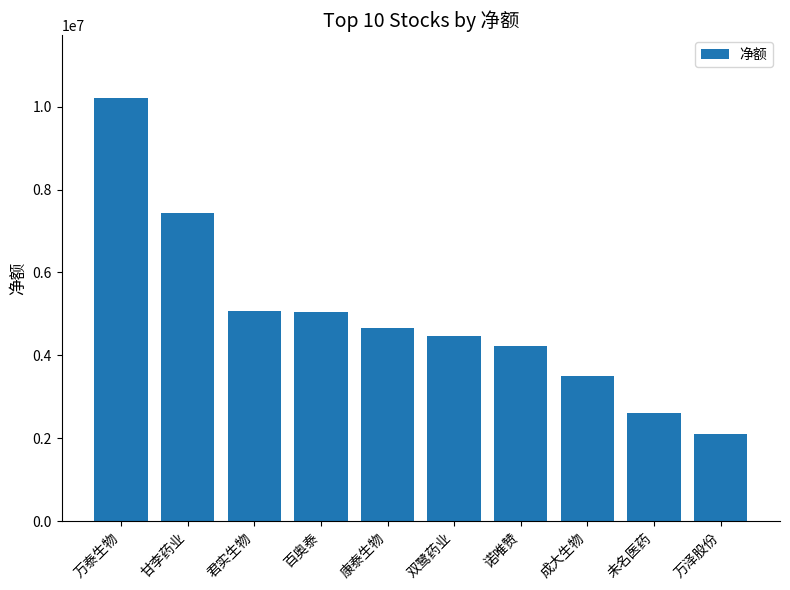

At which category does the chart reach its peak across all series?

万泰生物